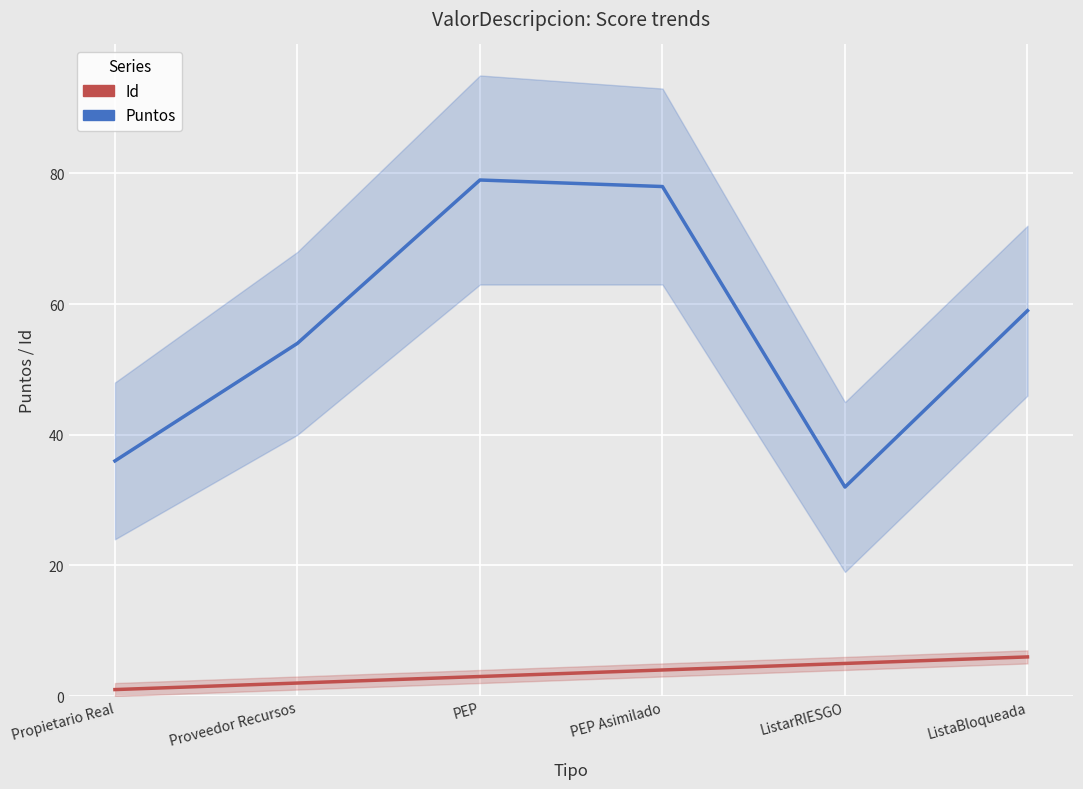

What position from the right is ListarRIESGO?

2